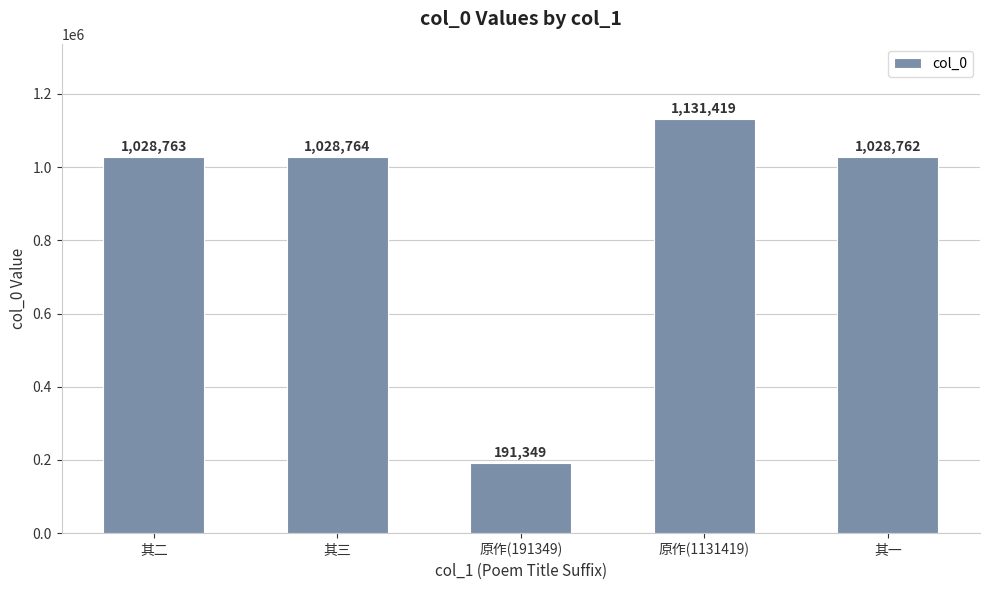

Is it true that the value at 原作(191349) is 191349?

True